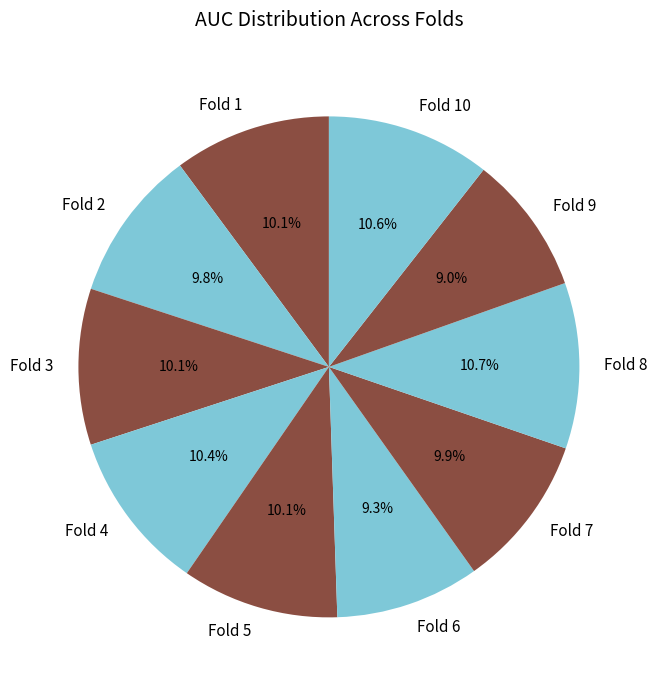

To the nearest percent, what is the average slice percentage?

10%